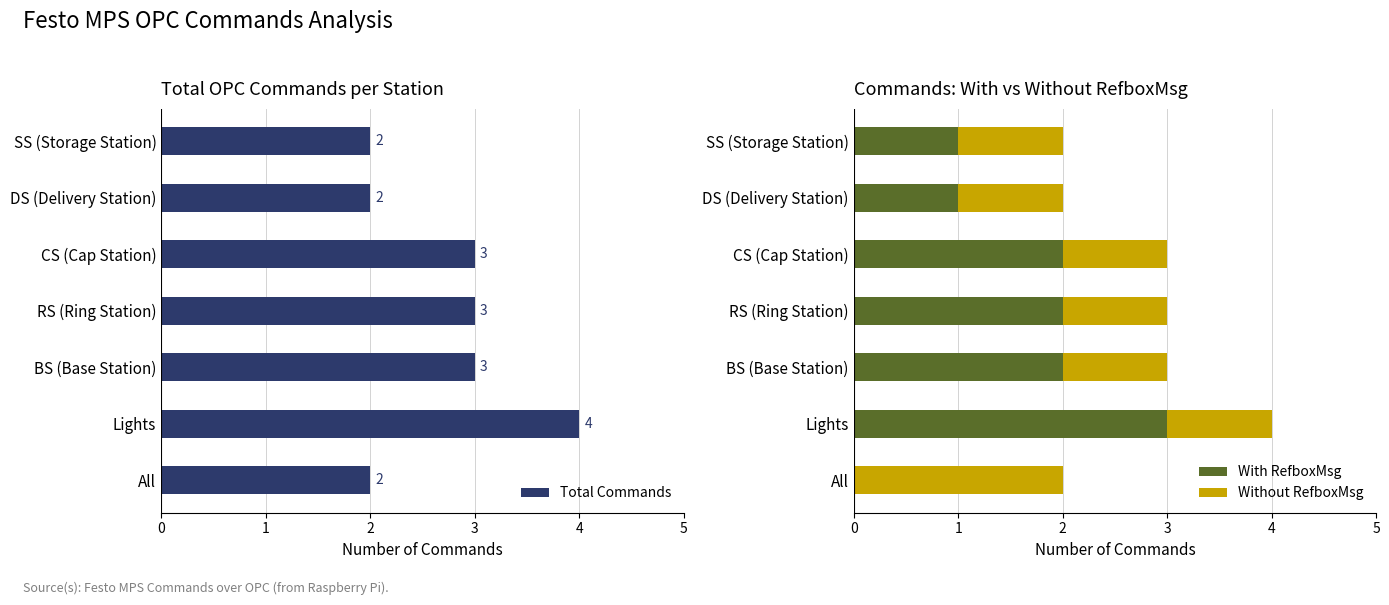

List the series in order of their peak value, lowest first.

Without RefboxMsg, With RefboxMsg, Total Commands